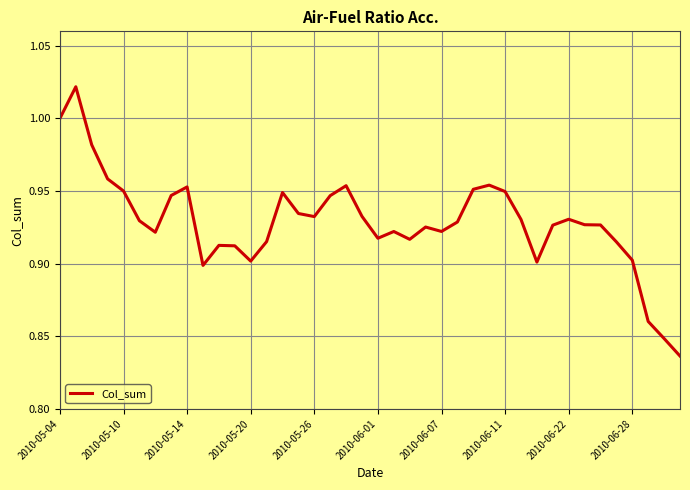

Reading right to left, list all the values displayed in this chart.

0.8	0.8	0.9	0.9	0.9	0.9	0.9	0.9	0.9	0.9	0.9	0.9	1.0	1.0	0.9	0.9	0.9	0.9	0.9	0.9	0.9	1.0	0.9	0.9	0.9	0.9	0.9	0.9	0.9	0.9	0.9	1.0	0.9	0.9	0.9	1.0	1.0	1.0	1.0	1.0